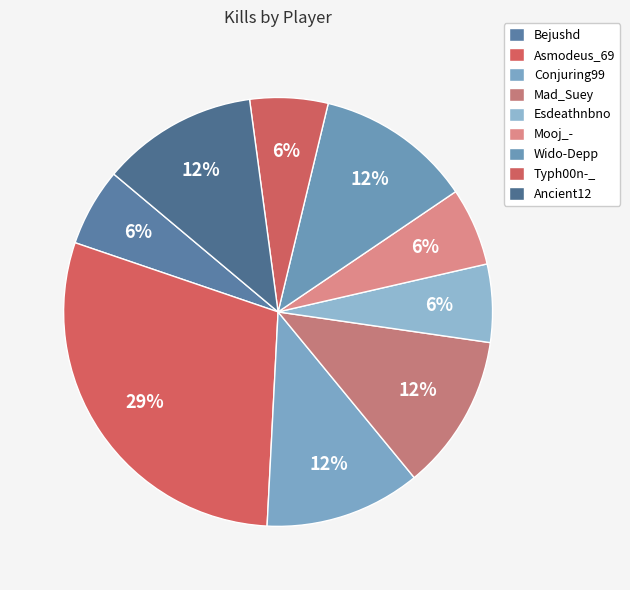

Count the number of slices in the pie.

9